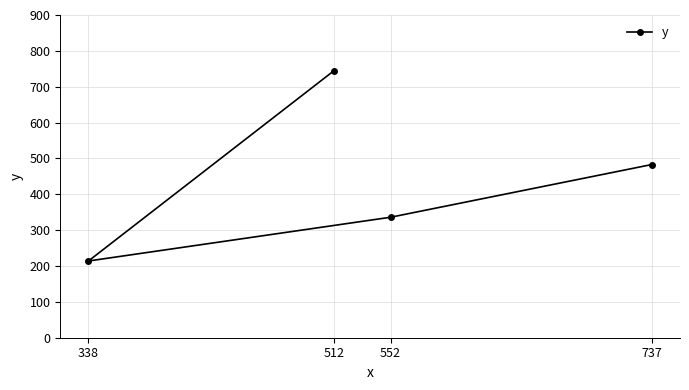

How many points are lower than both their immediate neighbors (excluding endpoints)?

1